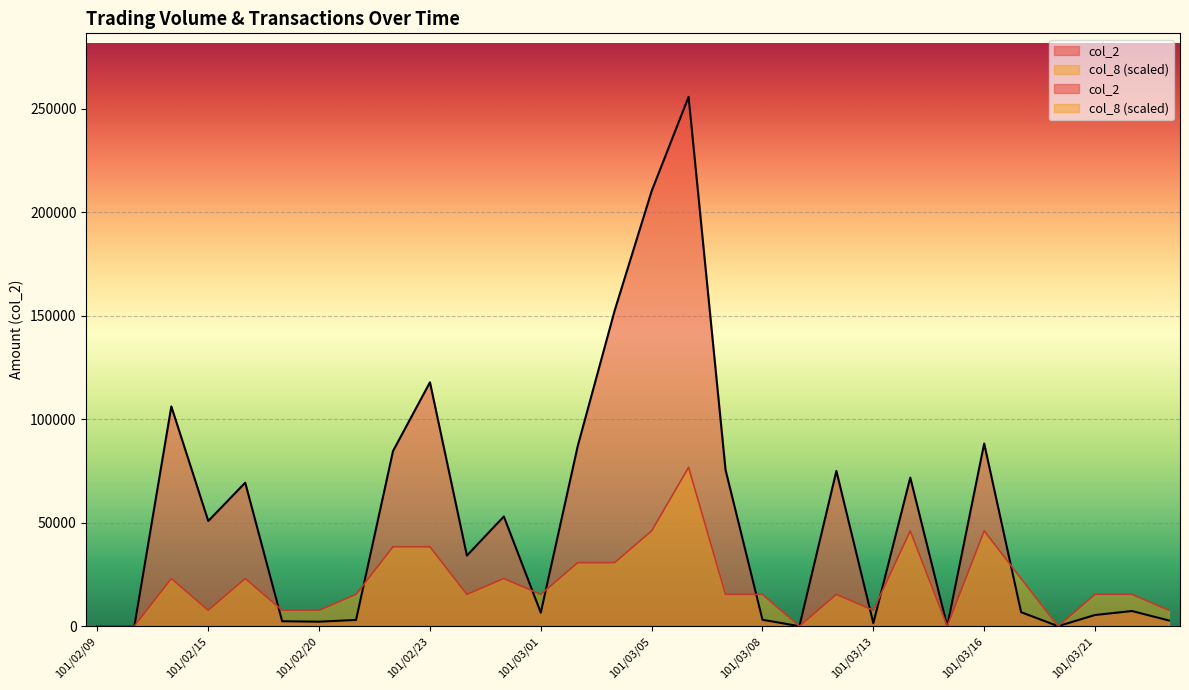

Between 101/03/01 and 101/02/23, which is larger?

101/02/23